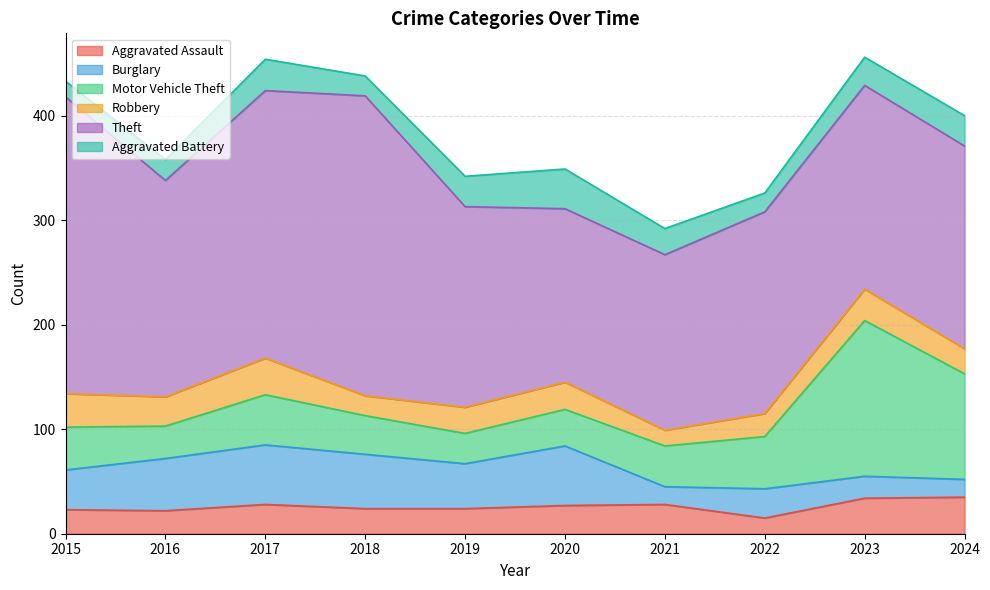

How many data points in Motor Vehicle Theft are above 41?

4